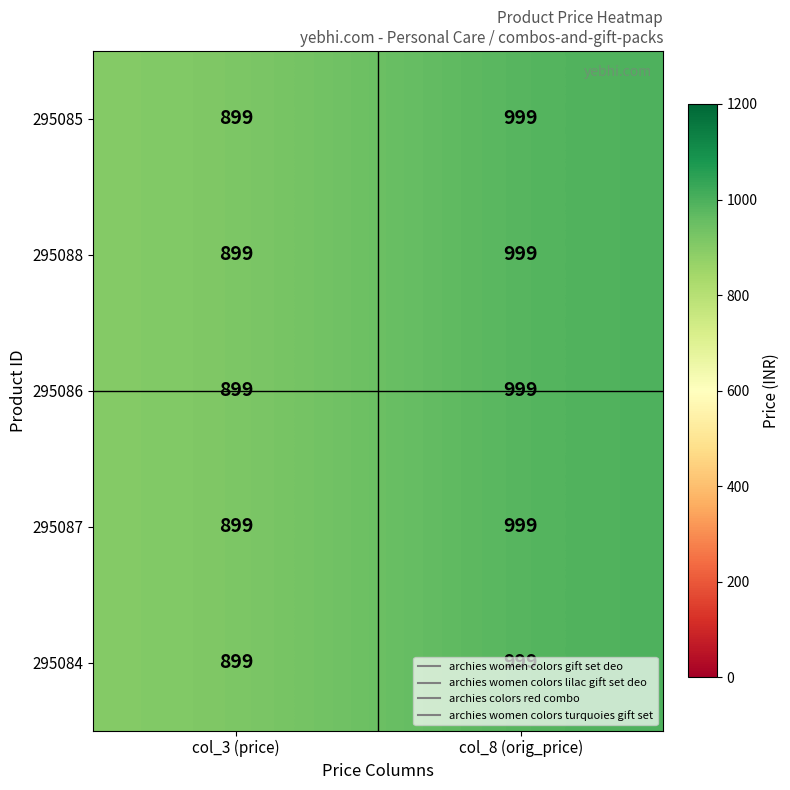

What is the minimum value shown in the chart?

899